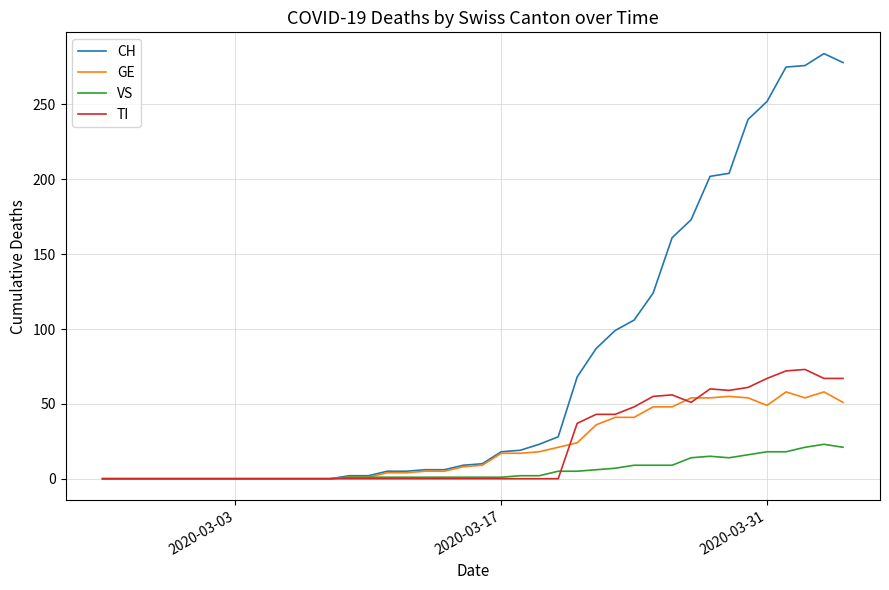

Which series has the largest total across all categories?

CH